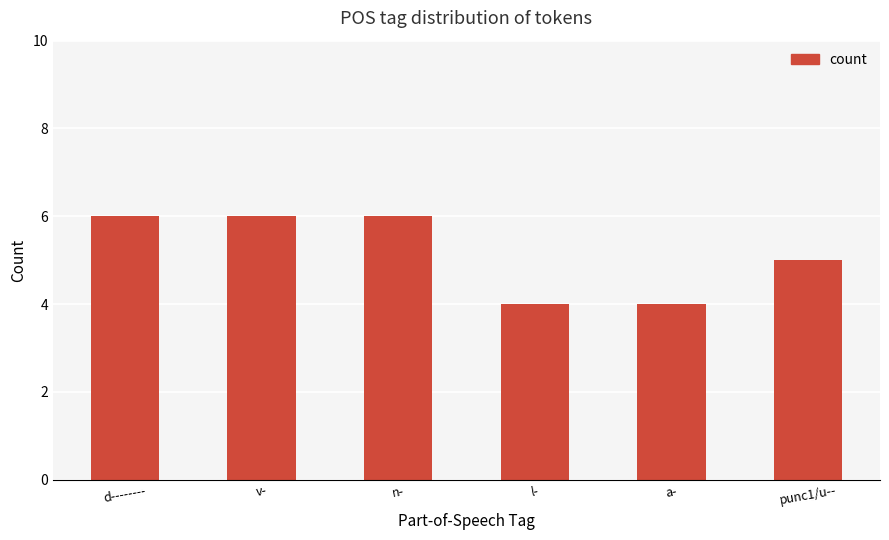

Count the values in the range 4 to 6.

6